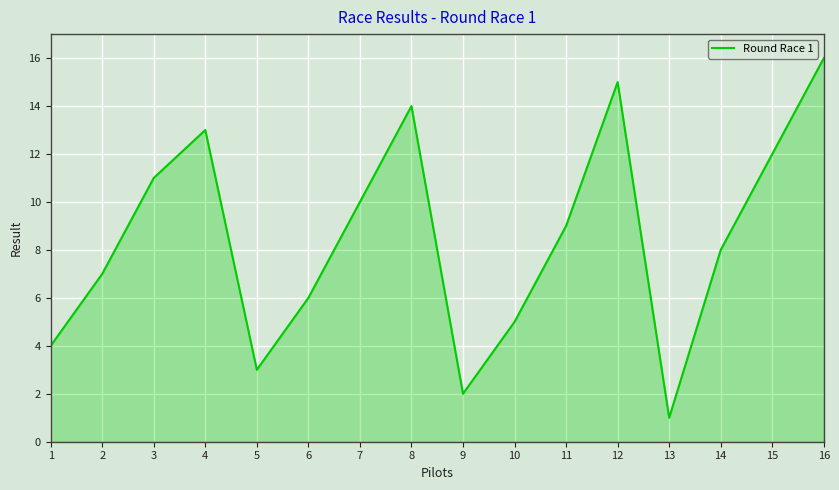

List the labels in order of value, smallest first.

13, 9, 5, 1, 10, 6, 2, 14, 11, 7, 3, 15, 4, 8, 12, 16